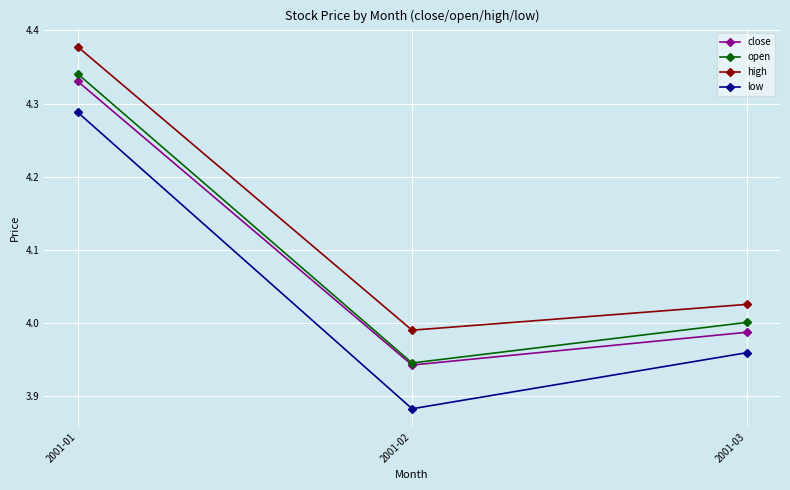

True or false: high has a value of 4.0 at 2001-03.

True